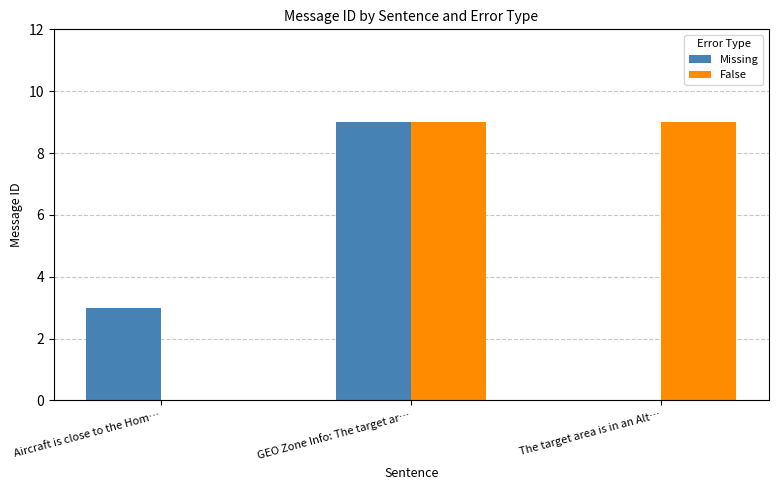

What is the difference between the False values at Aircraft is close to the Hom… and GEO Zone Info: The target ar…?

9